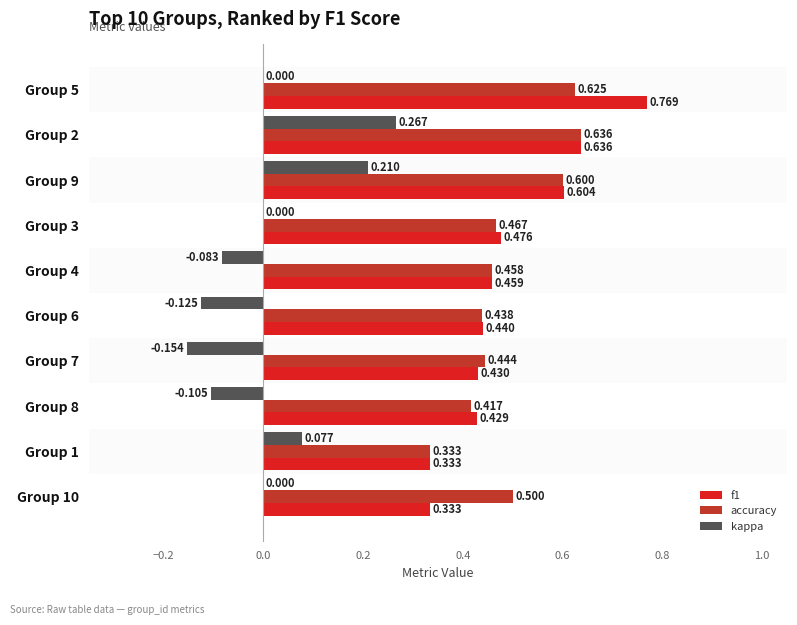

How many kappa values are between 0 and 1?

6